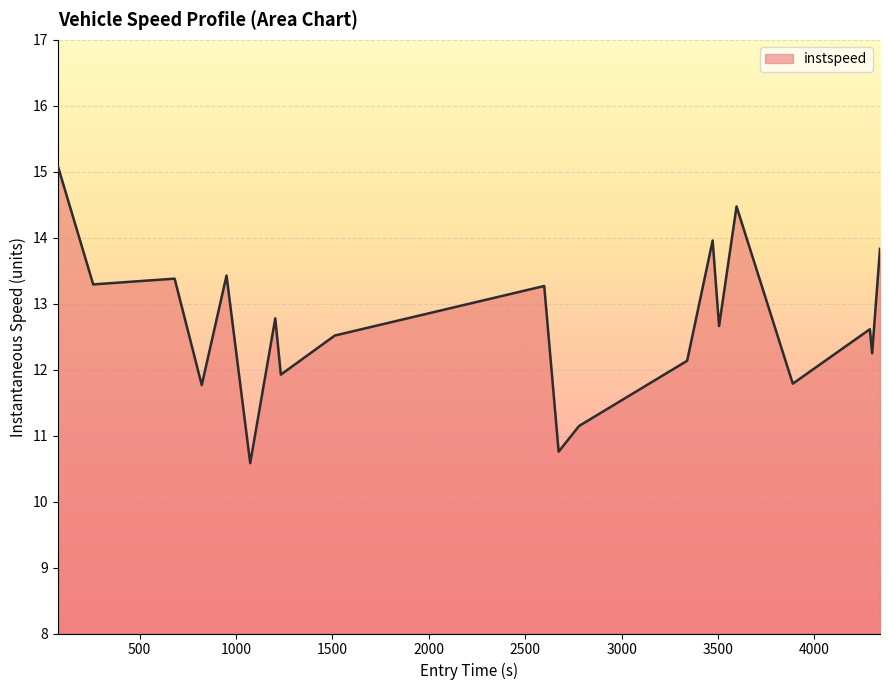

What is the maximum value shown in the chart?

15.1